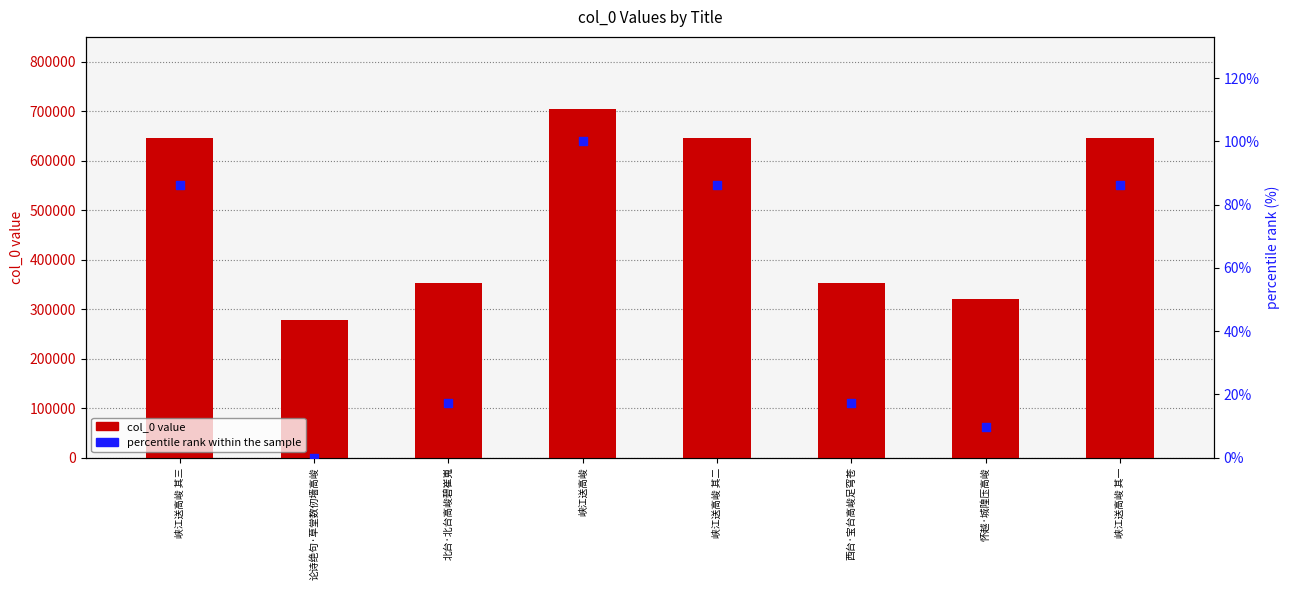

Which series contains the highest Y value?

col_0 value